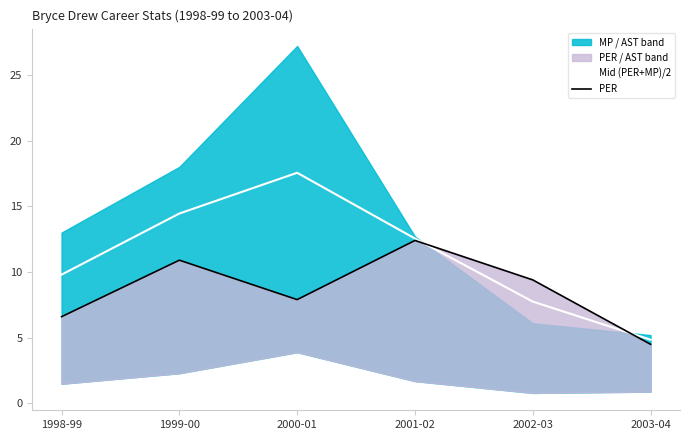

Rank the series at 2003-04 from highest to lowest value.

Mid (PER+MP)/2, PER